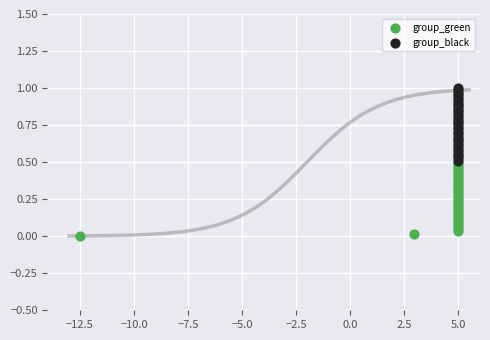

What are all the series names shown in the legend?

group_green, group_black